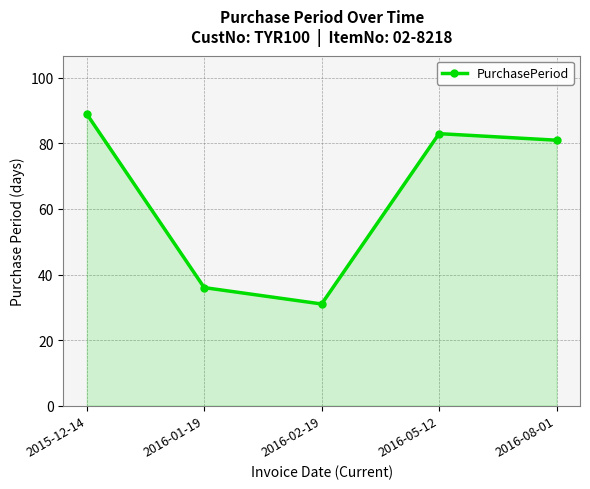

At which label does the data first exceed 81?

2015-12-14